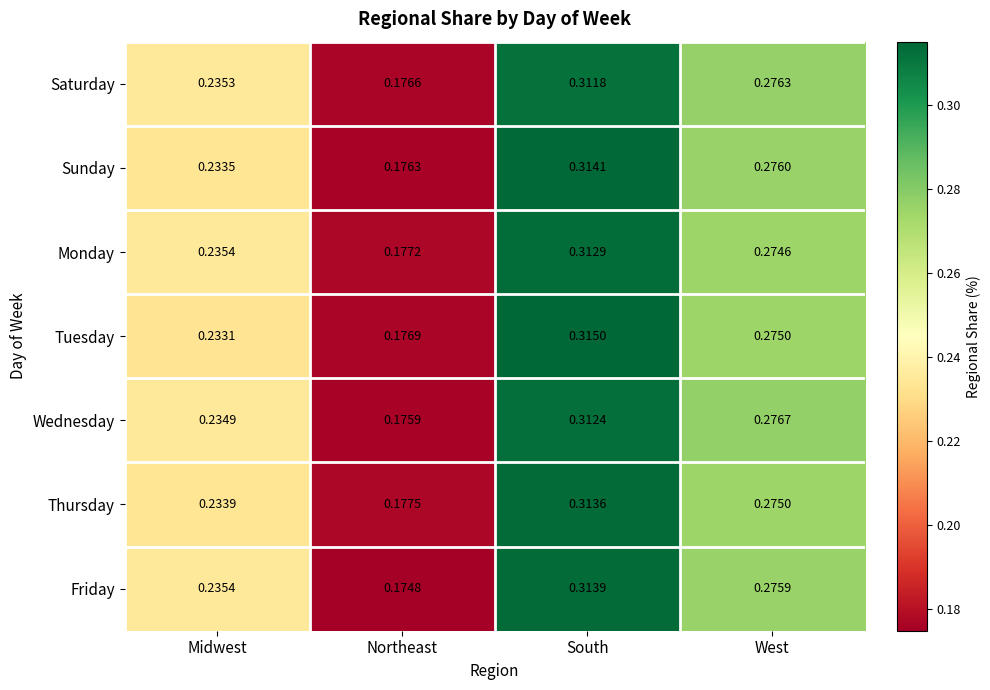

Rank the series by their maximum value, from highest to lowest.

Tuesday, Sunday, Friday, Thursday, Monday, Wednesday, Saturday